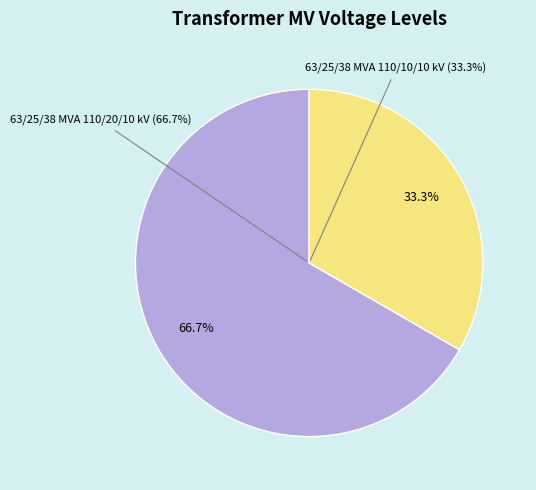

Which category has the smallest portion of the pie?

63/25/38 MVA 110/10/10 kV